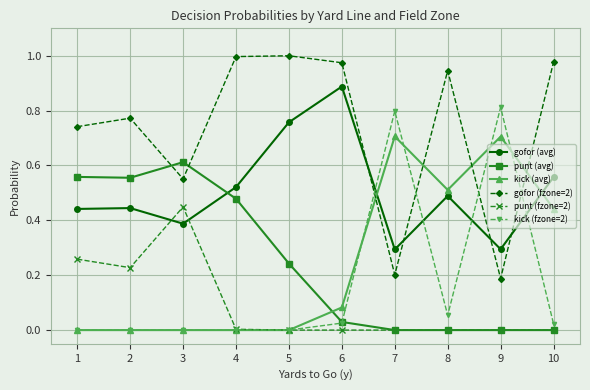

The kick (avg) series shows 0.0 at 1. True or false?

True